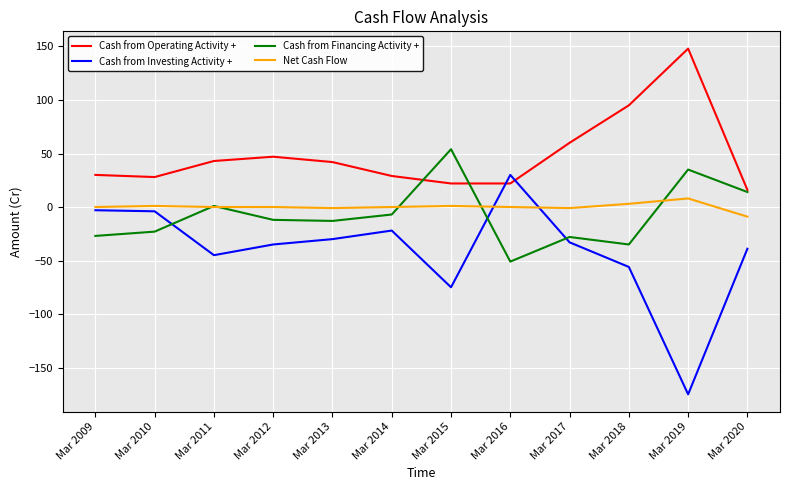

After their last crossing, which series has the higher values: Cash from Investing Activity + or Cash from Financing Activity +?

Cash from Financing Activity +